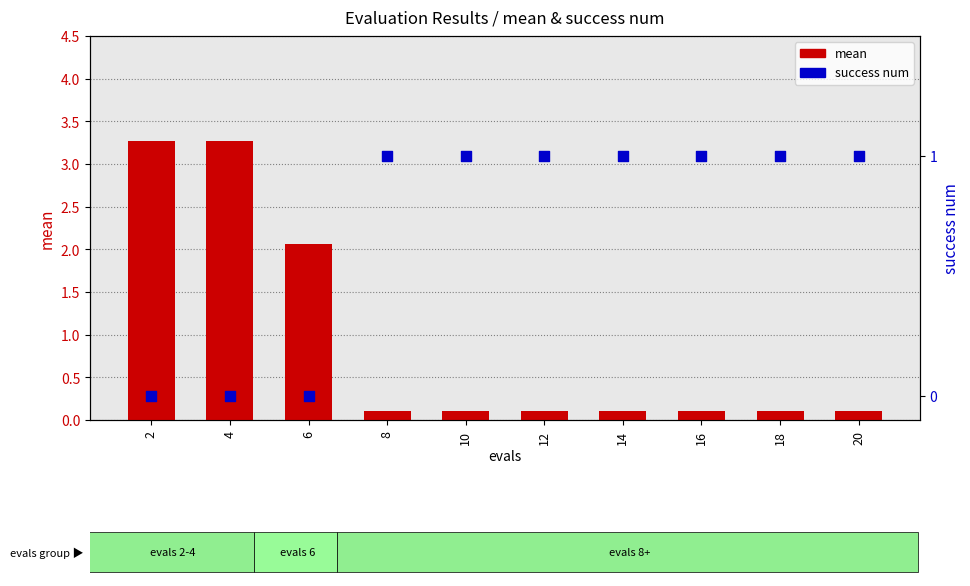

At how many categories does at least one series exceed 1?

3